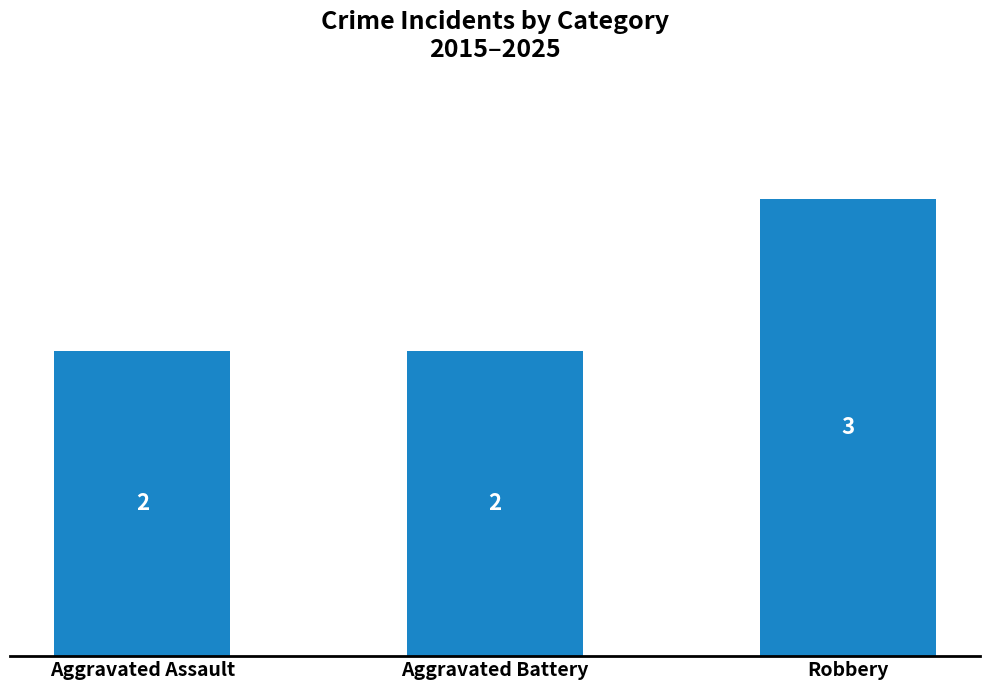

Between Aggravated Assault and Robbery, which is larger?

Robbery